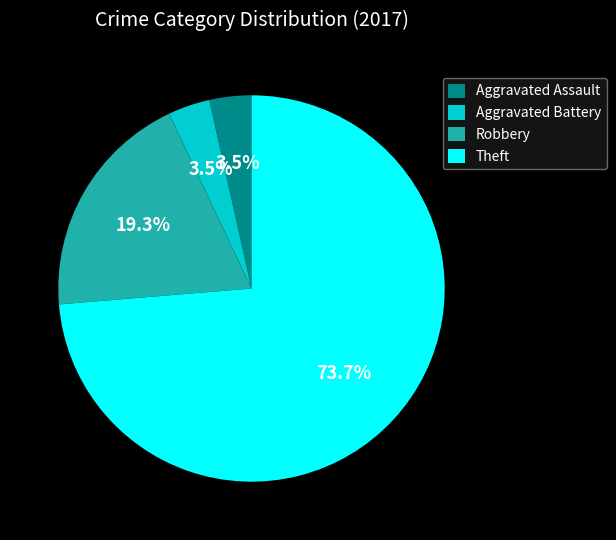

What percentage is the Robbery slice, to the nearest percent?

19%